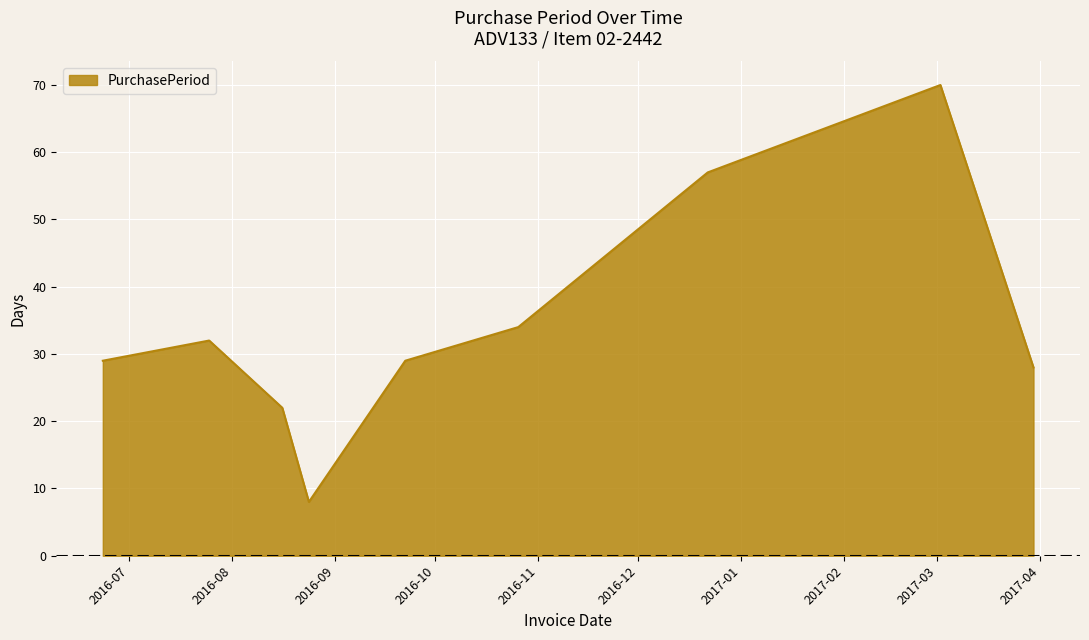

What is the difference between the maximum and minimum values?

62